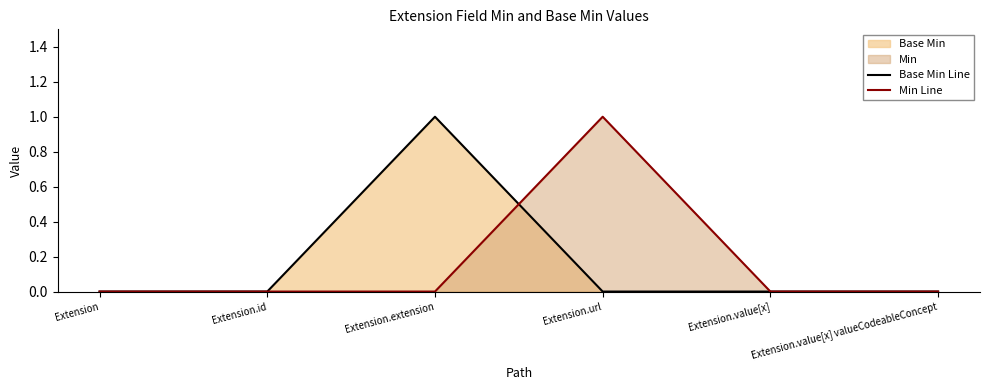

At which category does Base Min Line reach its first local peak?

Extension.extension